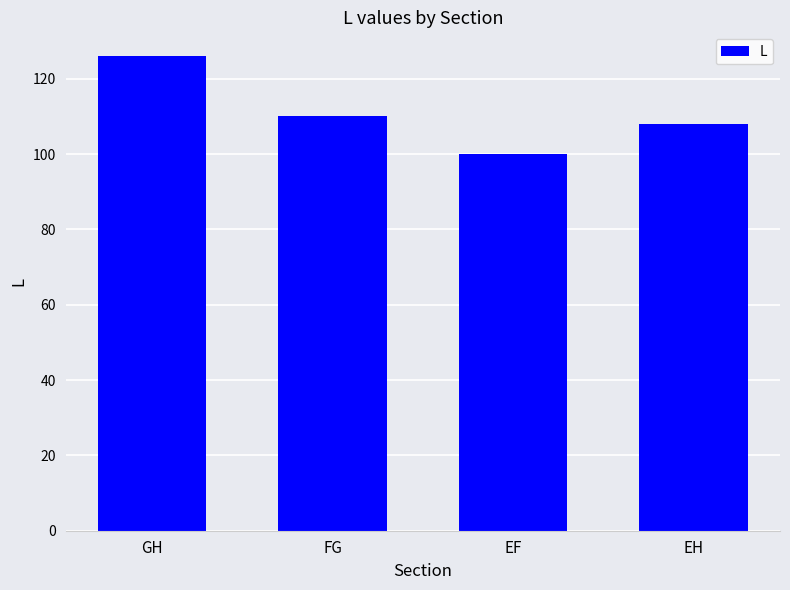

List the labels in order of value, smallest first.

EF, EH, FG, GH